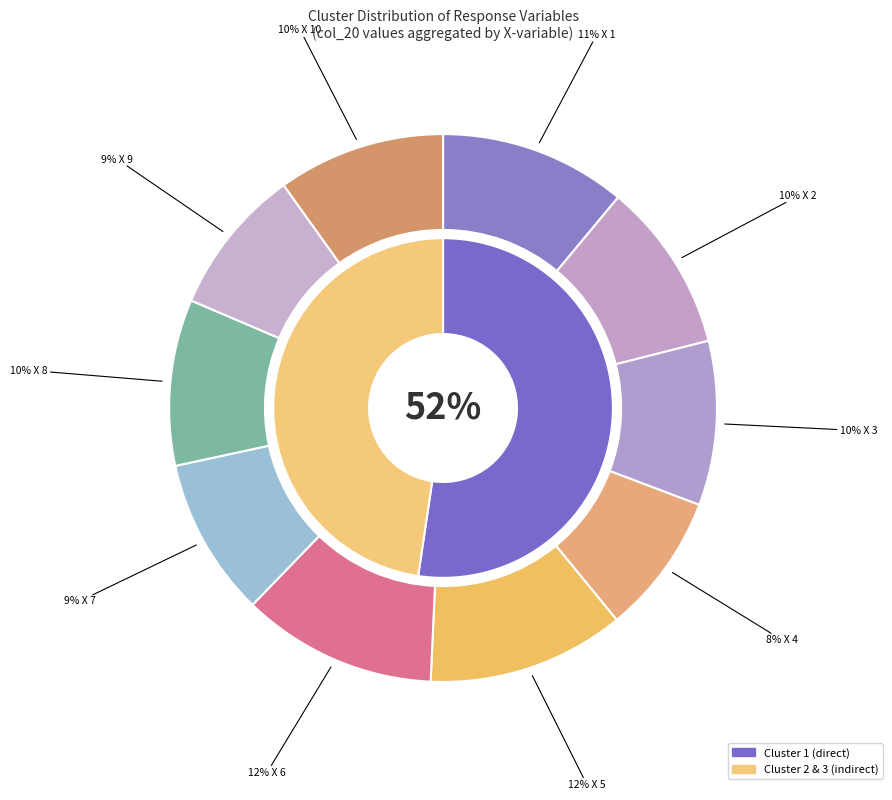

How many slices are in this pie chart?

10